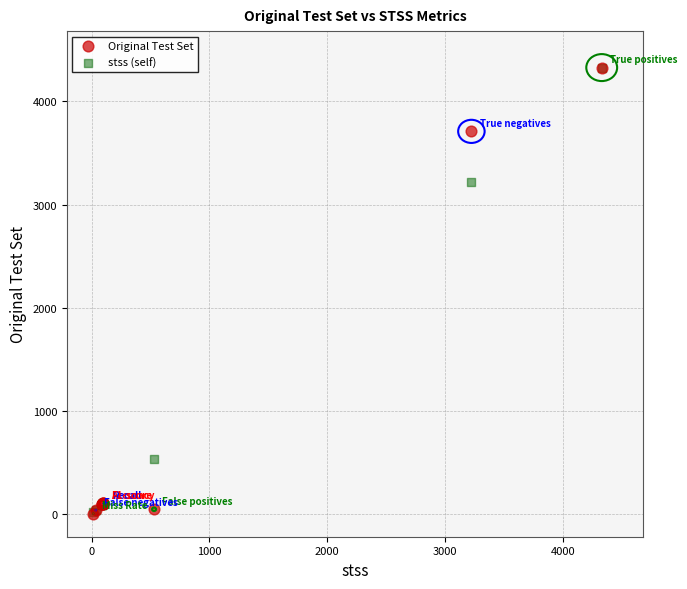

In the Original Test Set series, what Y value is closest to 2165?

3710.0